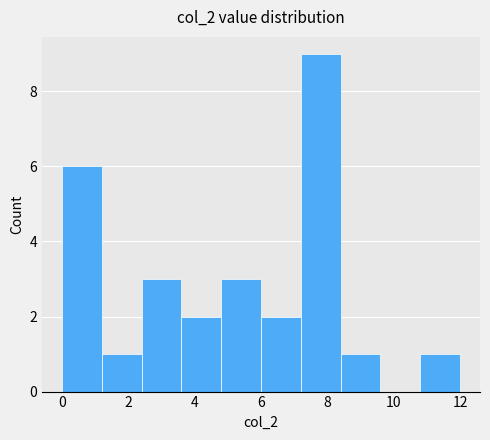

Reading left to right, transcribe this chart: for each bar, give the range it covers on the x-axis and its height. The values are not printed on the chart, so give them approximately, as read against the axis.

0.0 to 1.2: 6
1.2 to 2.4: 1
2.4 to 3.6: 3
3.6 to 4.8: 2
4.8 to 6.0: 3
6.0 to 7.2: 2
7.2 to 8.4: 9
8.4 to 9.6: 1
9.6 to 10.8: 0
10.8 to 12.0: 1